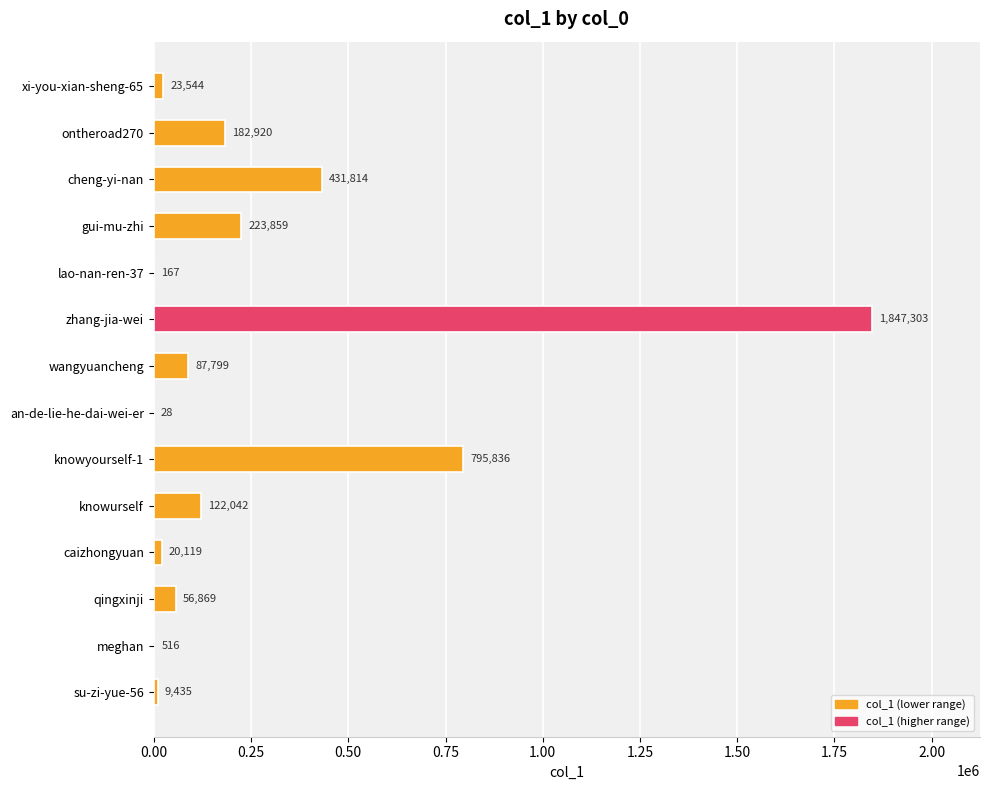

How many categories are shown in the chart?

14